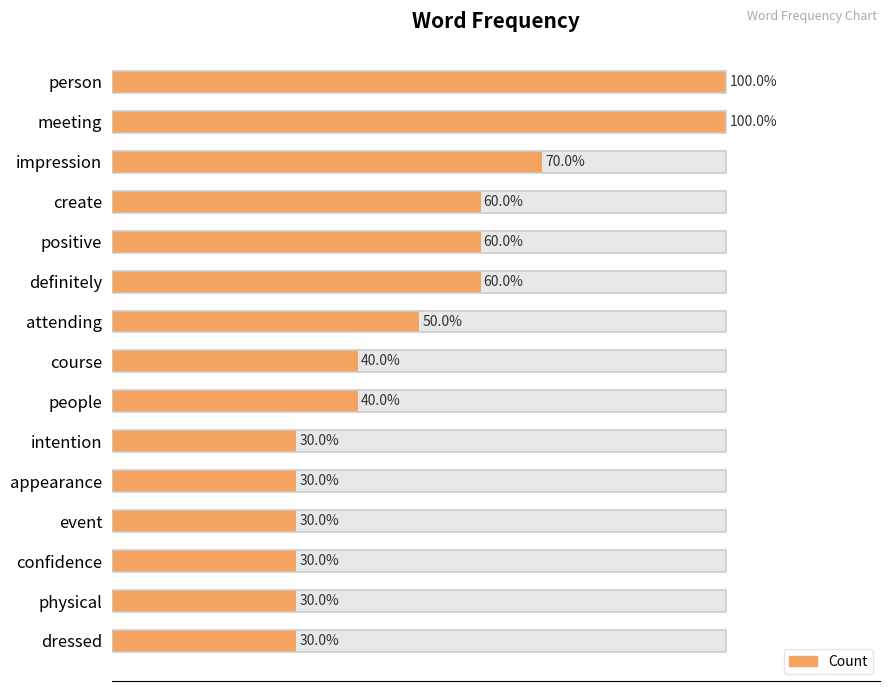

The chart shows a value of 7 at attending. True or false?

False